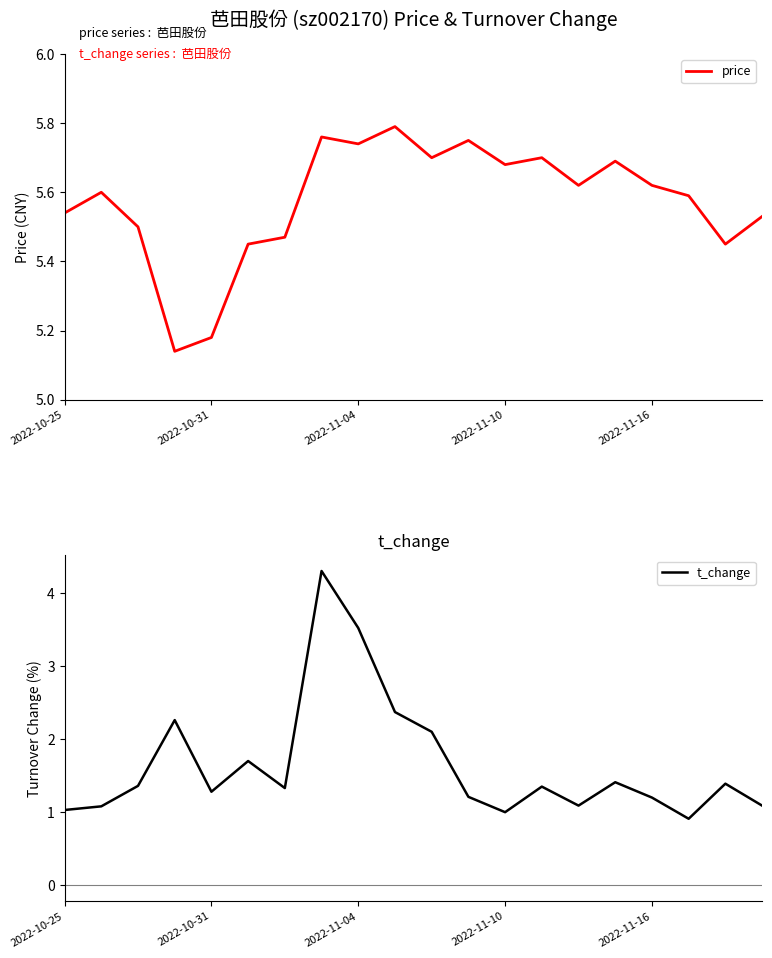

What is the highest value of the t_change series?

4.3